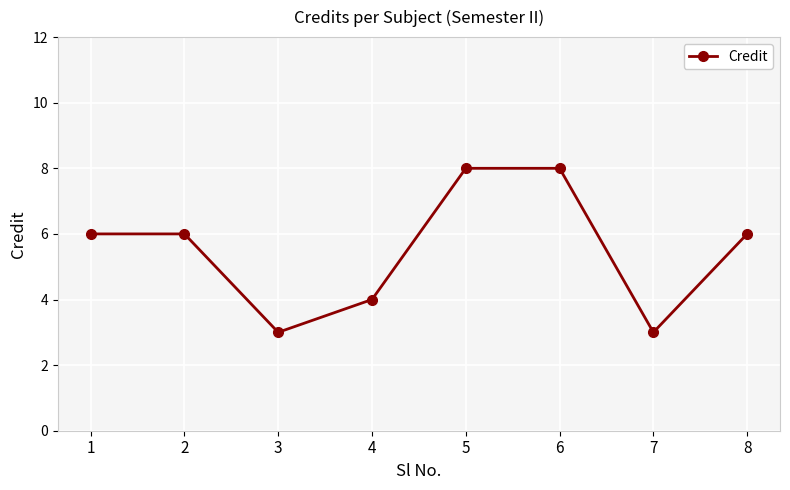

Approximately how many times larger is the value at 2 compared to 3?

2.0